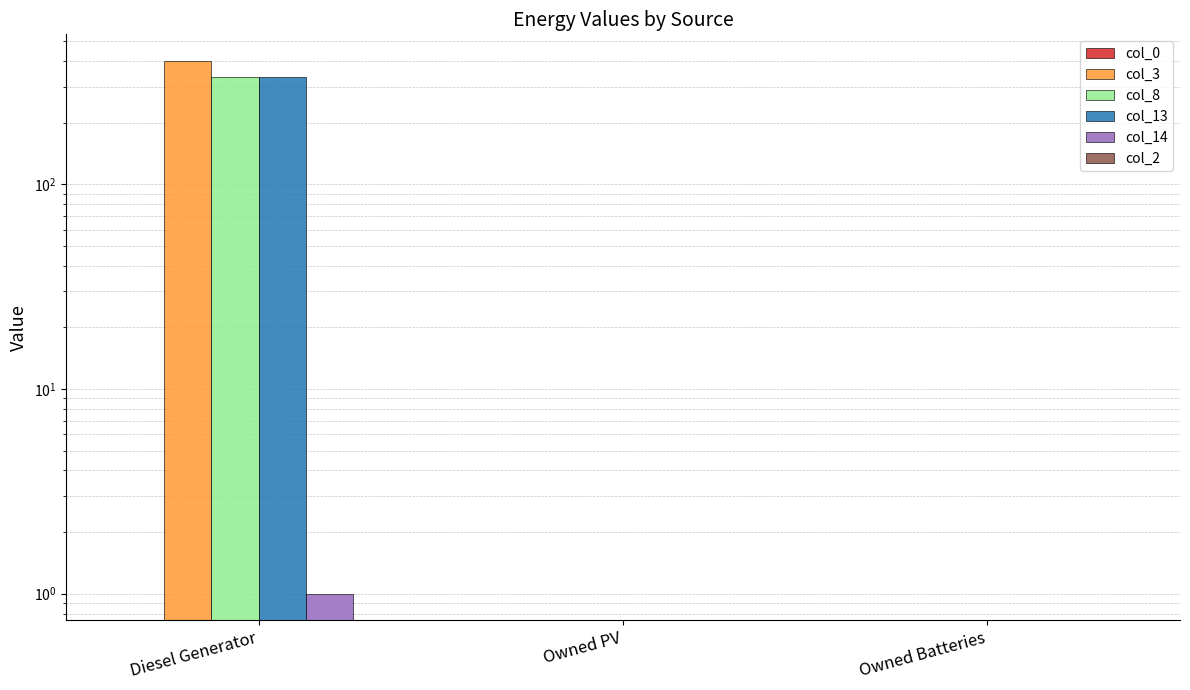

What is the difference between the maximum and minimum values in the col_14 series?

1.0